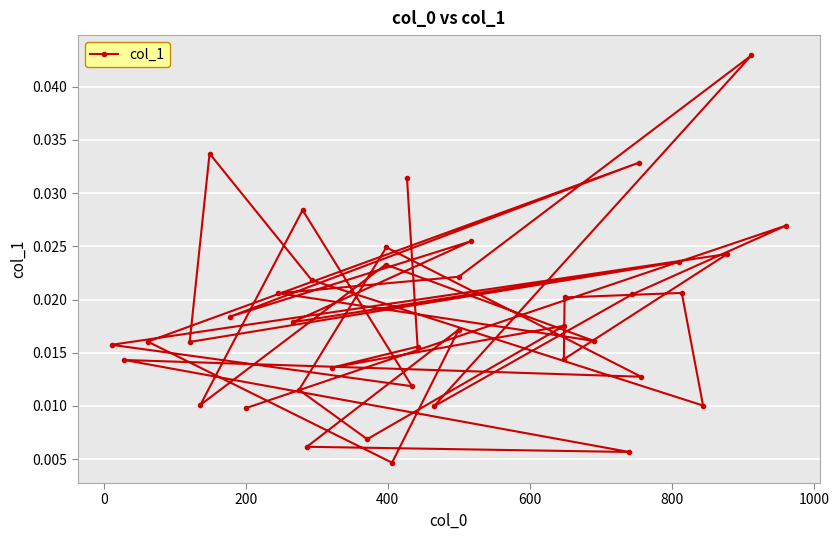

Count the number of data series in this chart.

1